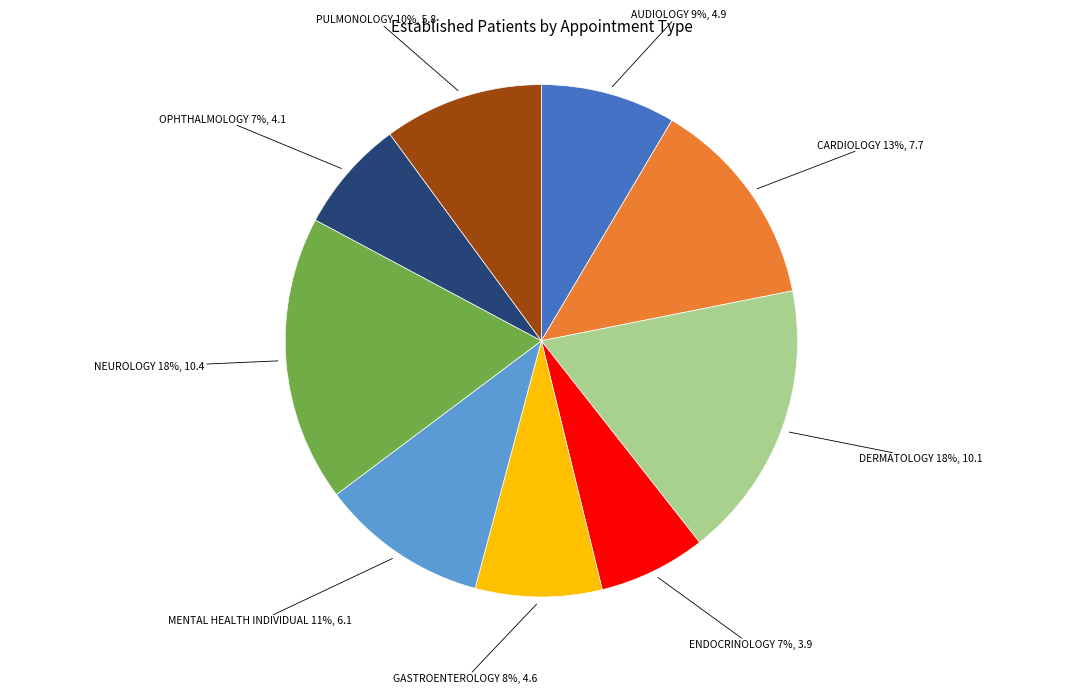

To the nearest percent, what is the average slice percentage?

11%